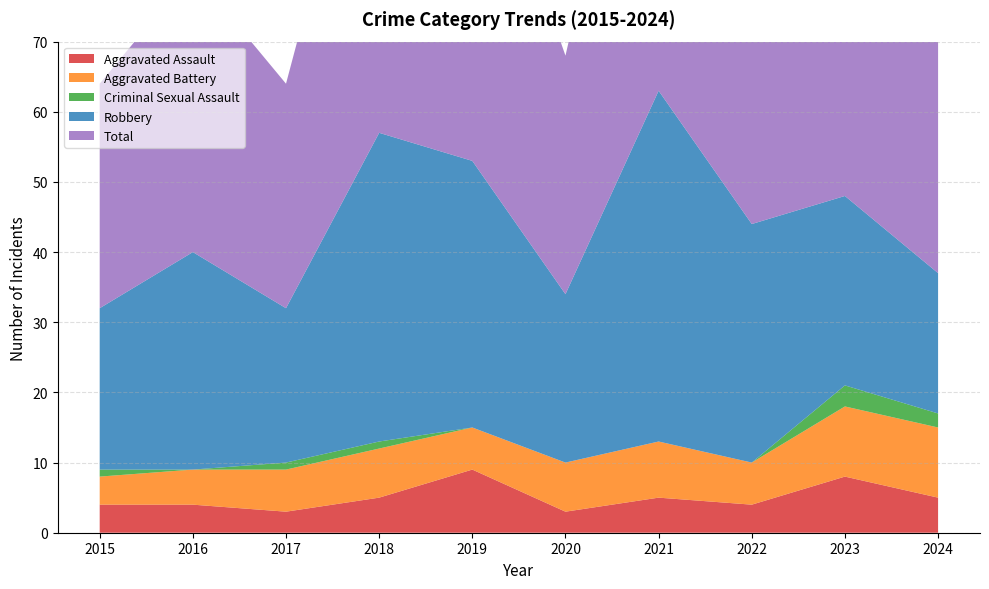

What is the difference between the Total values at 2016 and 2024?

3